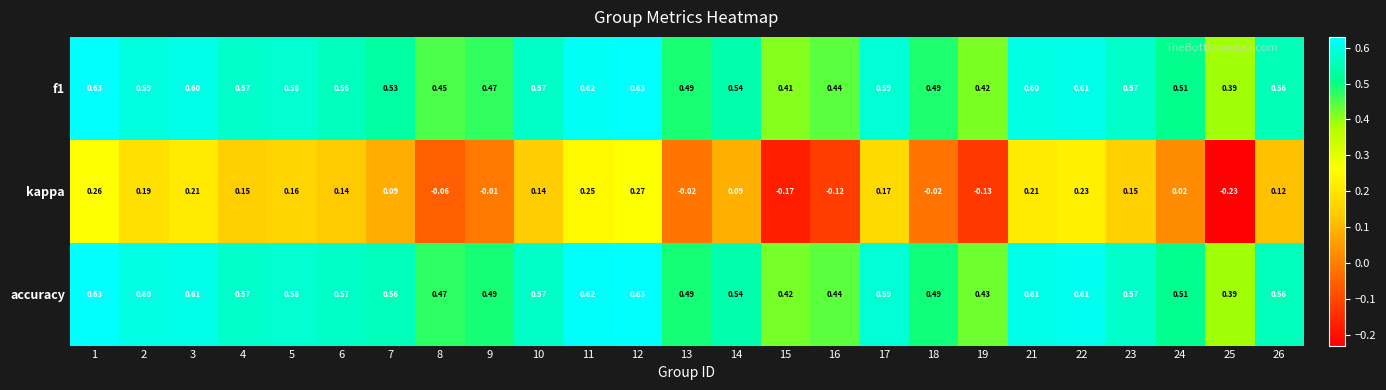

Which series has the largest total across all categories?

accuracy